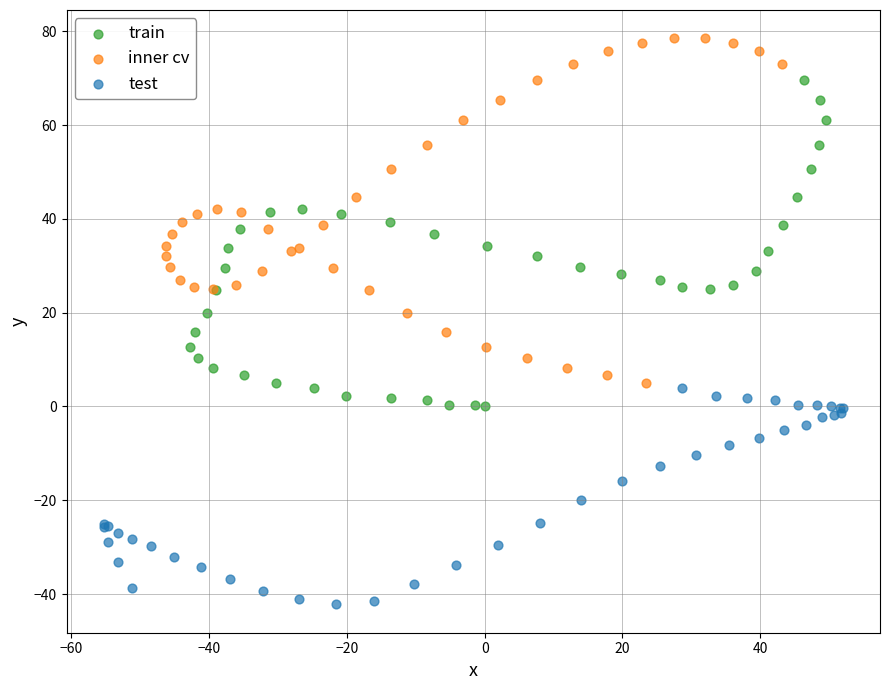

Which series has the largest Y range (max minus min)?

inner cv